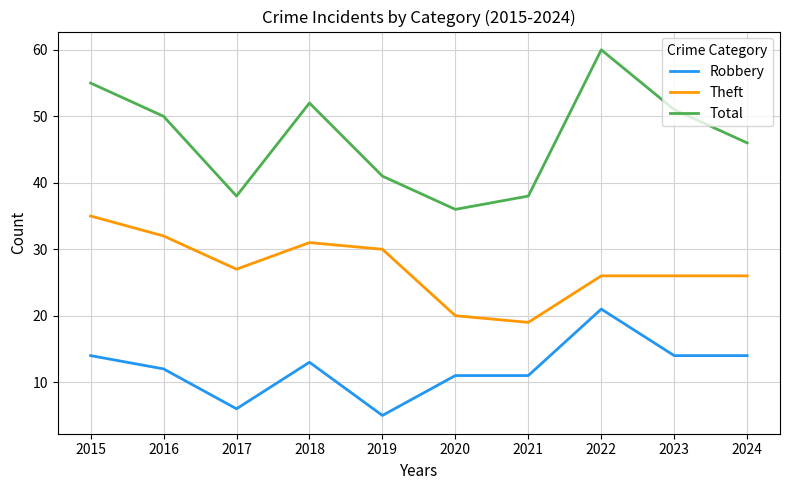

Read the Total value at 2015.

55